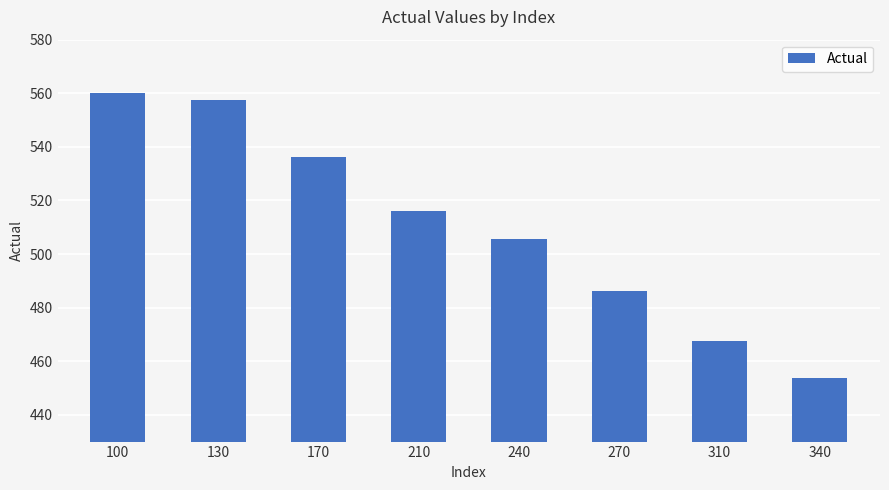

What is the sum of the values at 310 and 170?

1003.5